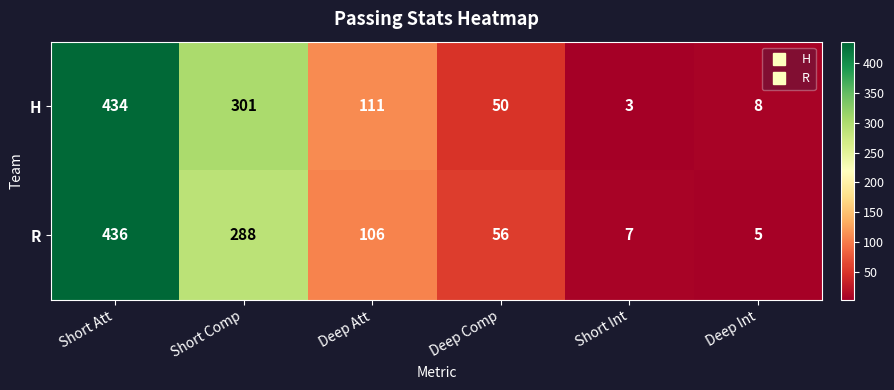

Between Short Int and Deep Int, which series saw the biggest shift?

H